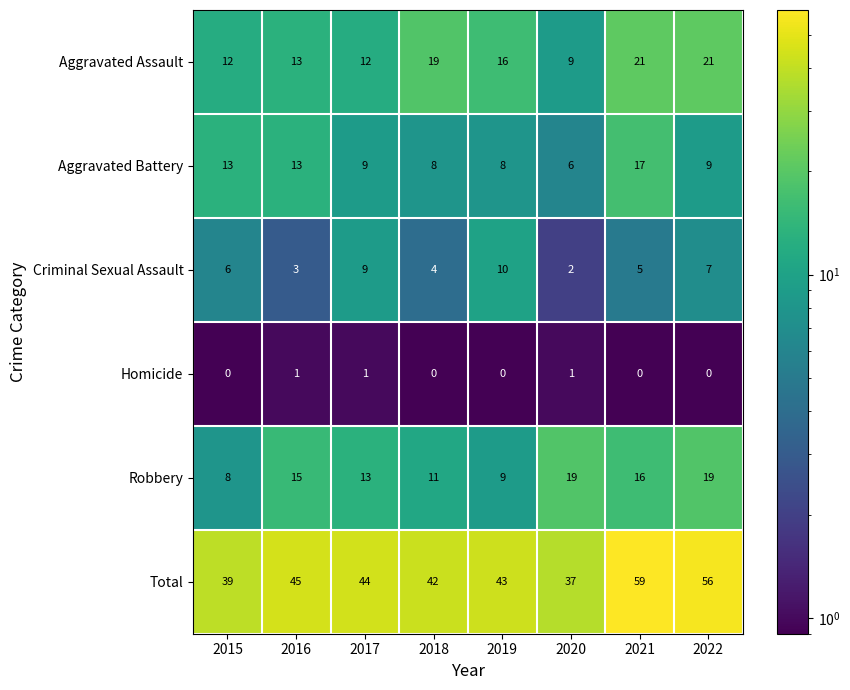

What is the spread (max minus min) of values at 2019?

43